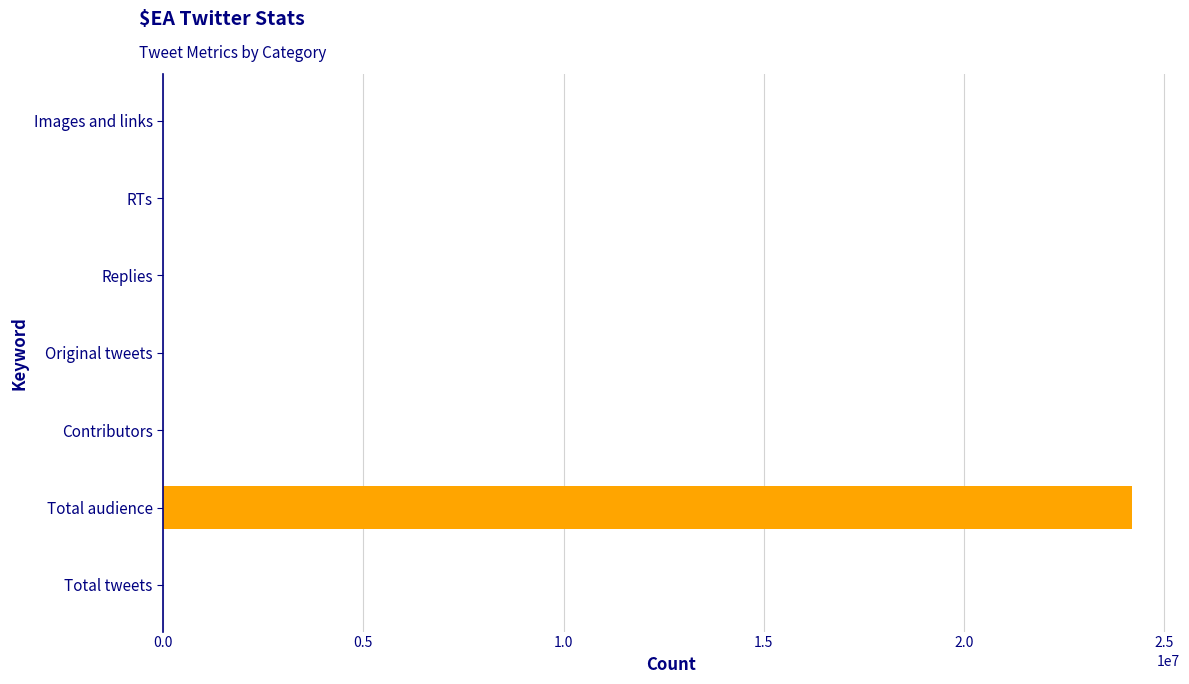

What is the maximum value shown in the chart?

24182281